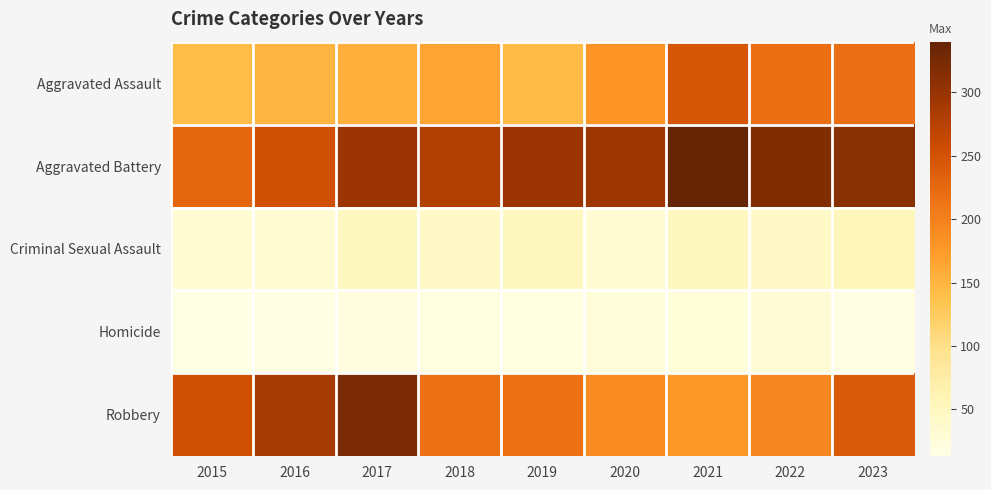

Which has a higher value, 2022 or 2020?

2022